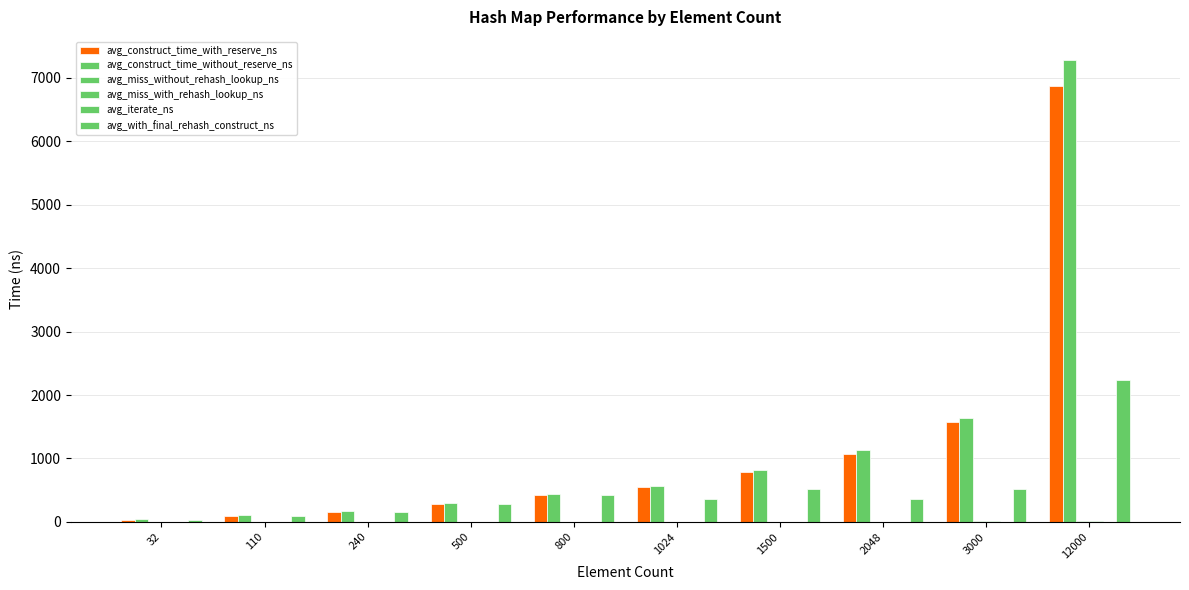

Does the chart contain stacked bars?

No